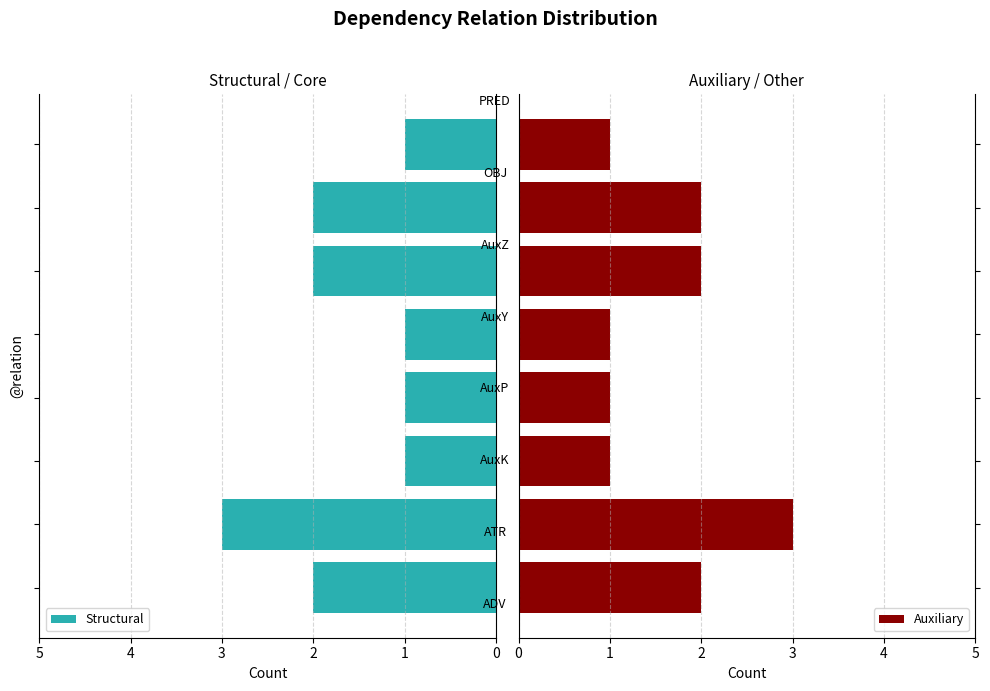

What is the value of the Auxiliary bar at the 2nd from the left?

3